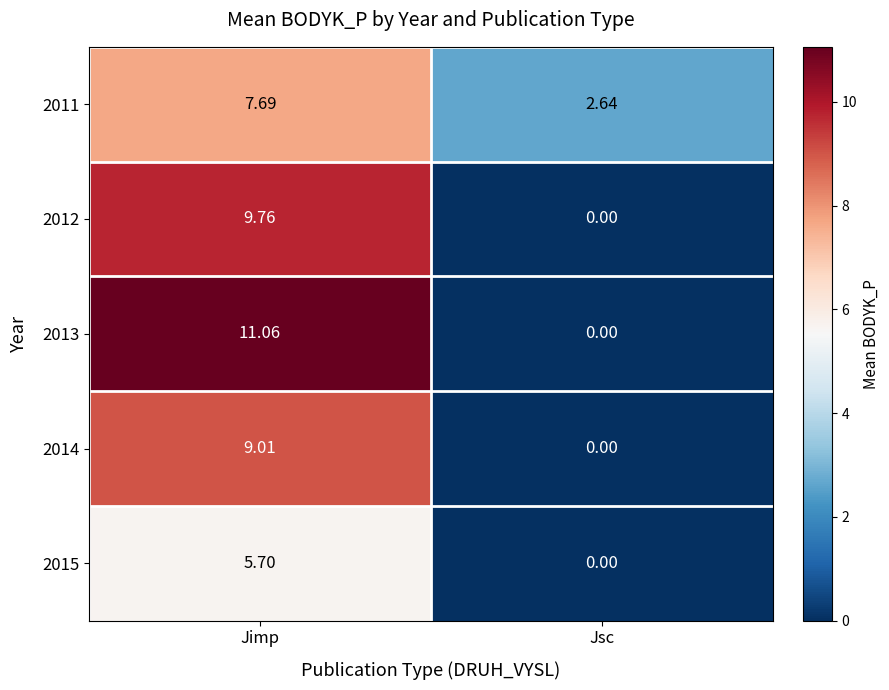

Which category has the lowest value across all series?

Jsc